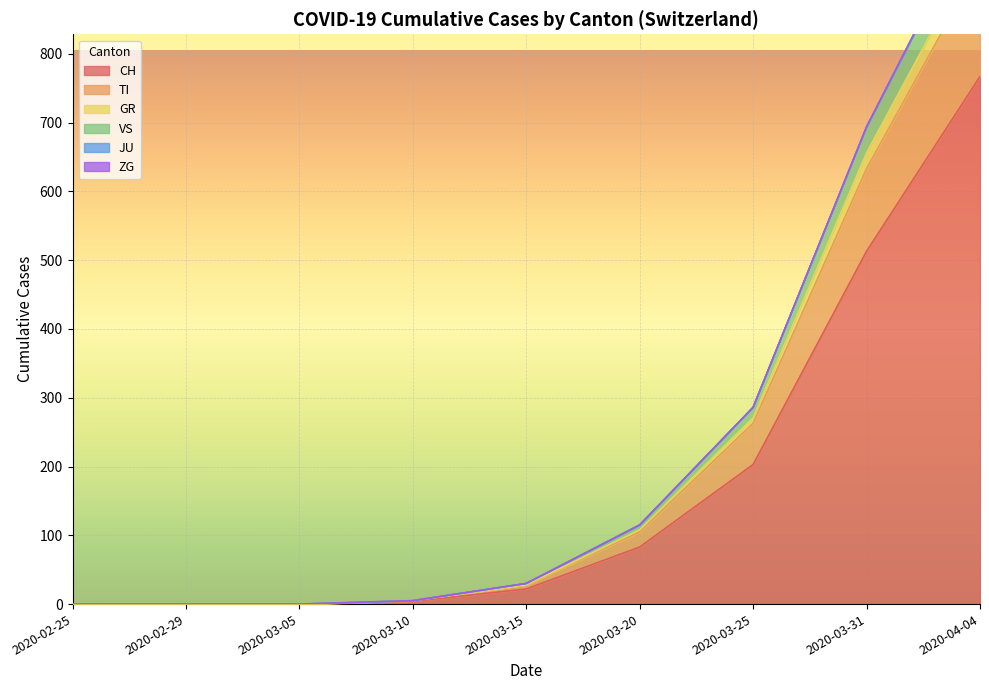

Which category has the highest value in the CH series?

2020-04-04